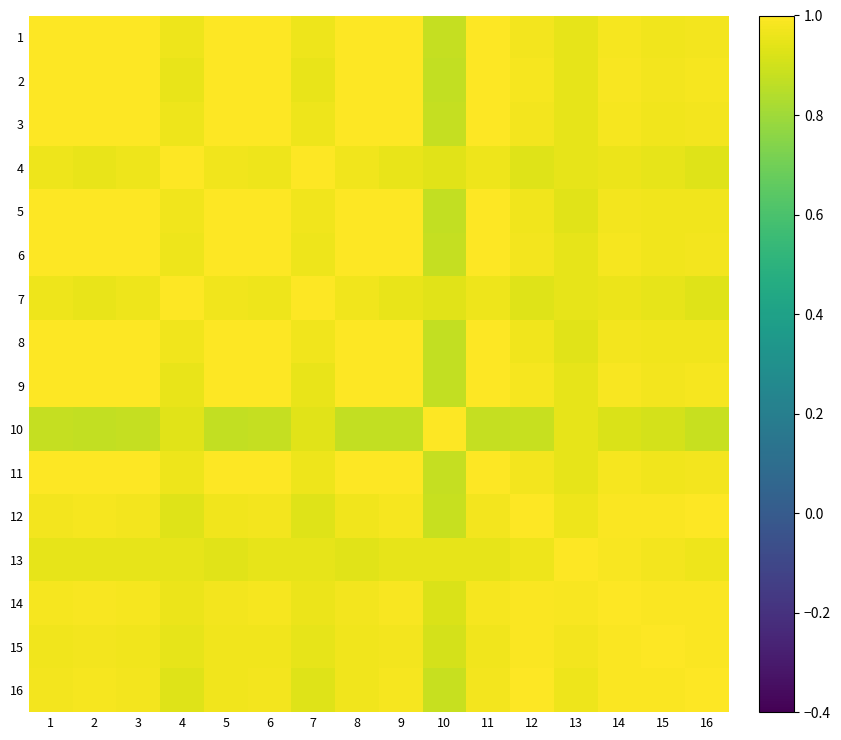

Which series changed the most between 2 and 15?

10